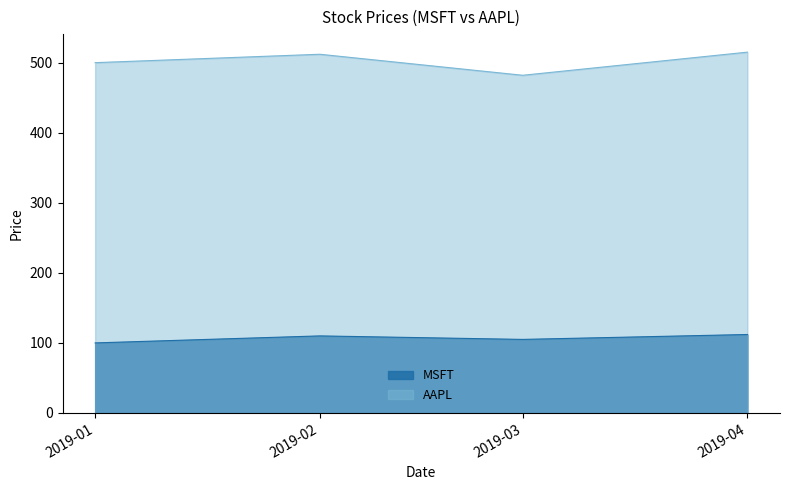

Which series changed the most between 2019-01 and 2019-04?

AAPL